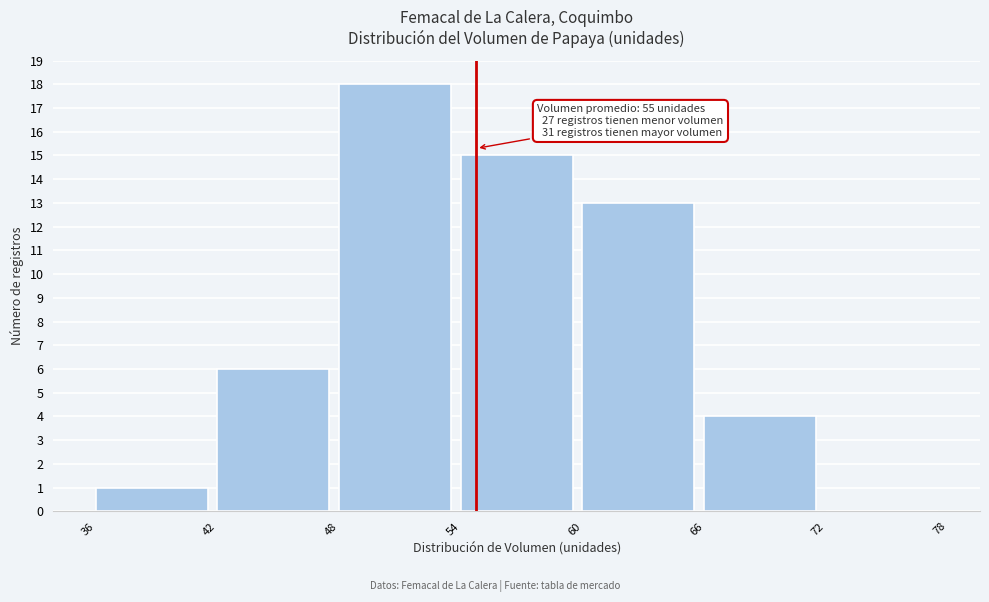

Which range on the x-axis has the tallest bar?

48 to 54